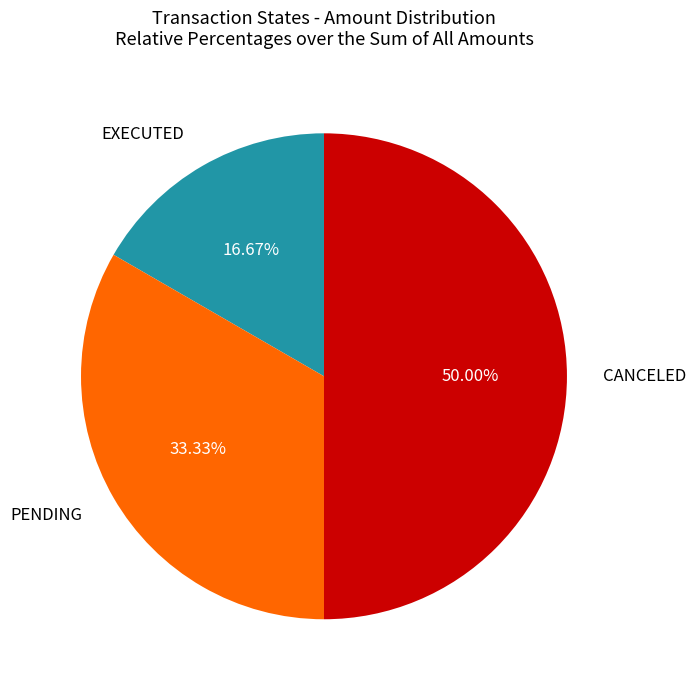

Between CANCELED and PENDING, which is larger?

CANCELED